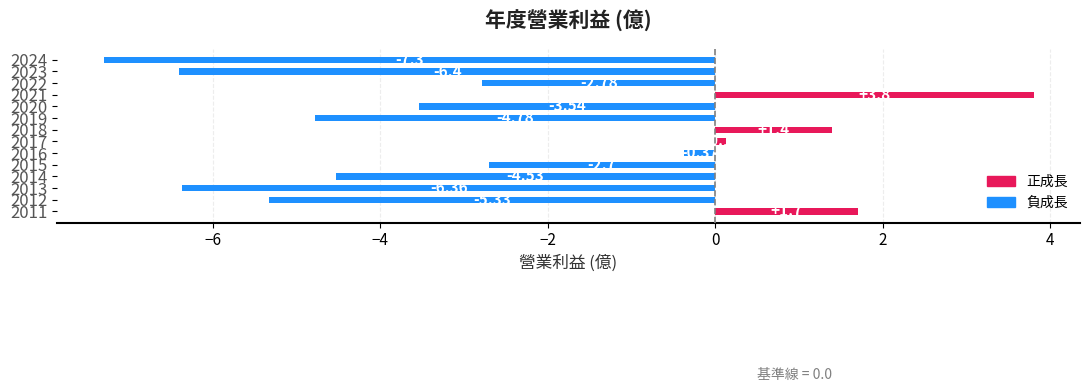

How many positive values are there?

4